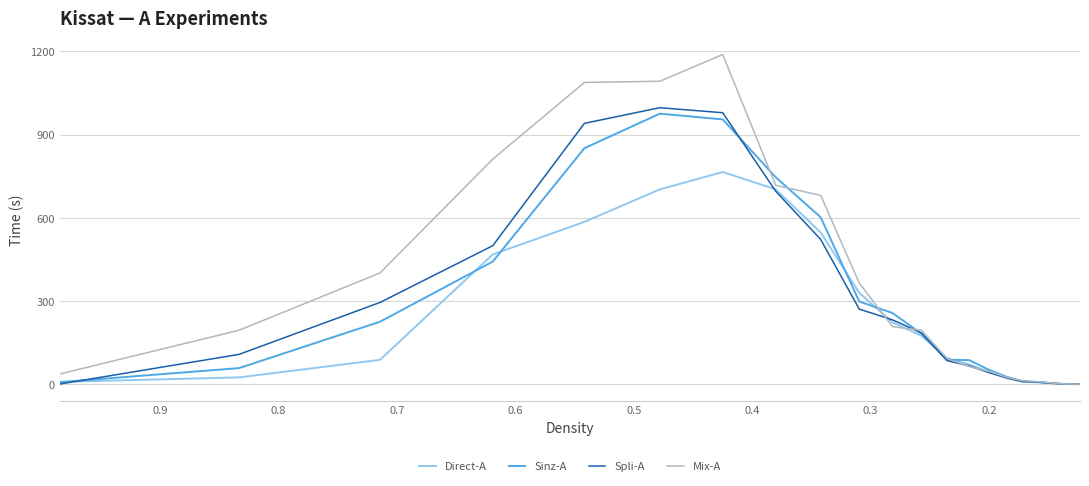

Rank the series at 0.7 from lowest to highest value.

Direct-A, Sinz-A, Spli-A, Mix-A